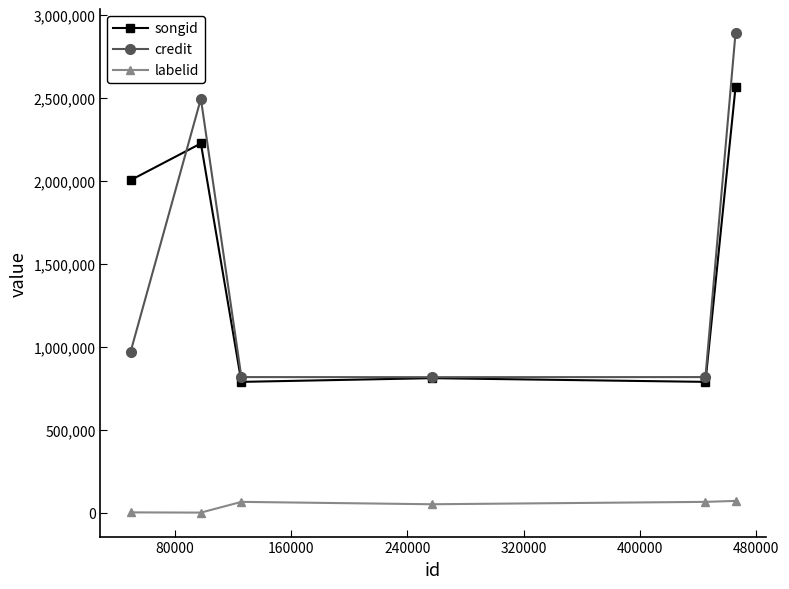

What is the maximum value shown in the chart?

2892888